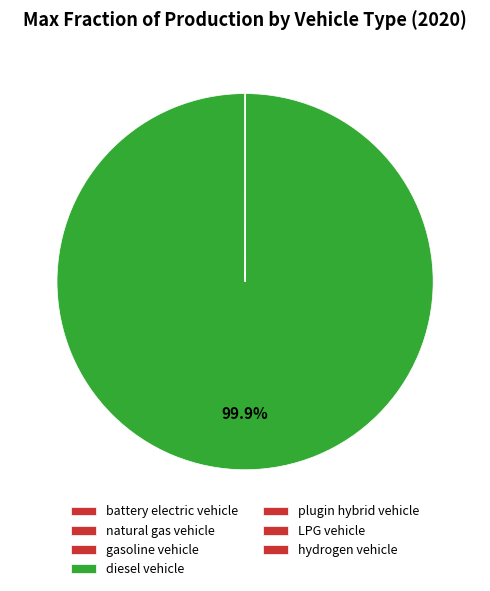

How many slices are in this pie chart?

7